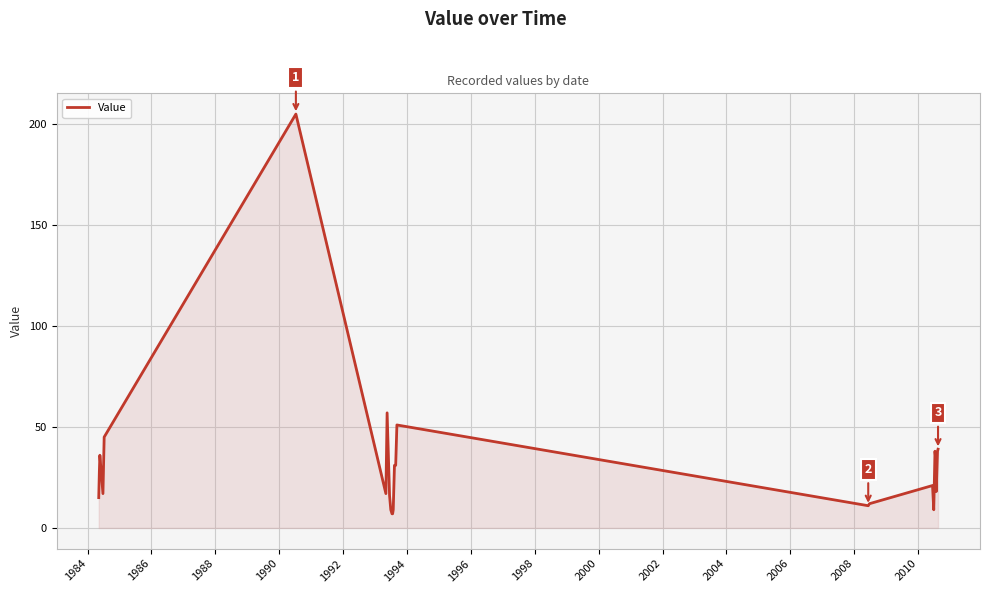

How many values are below 21?

12